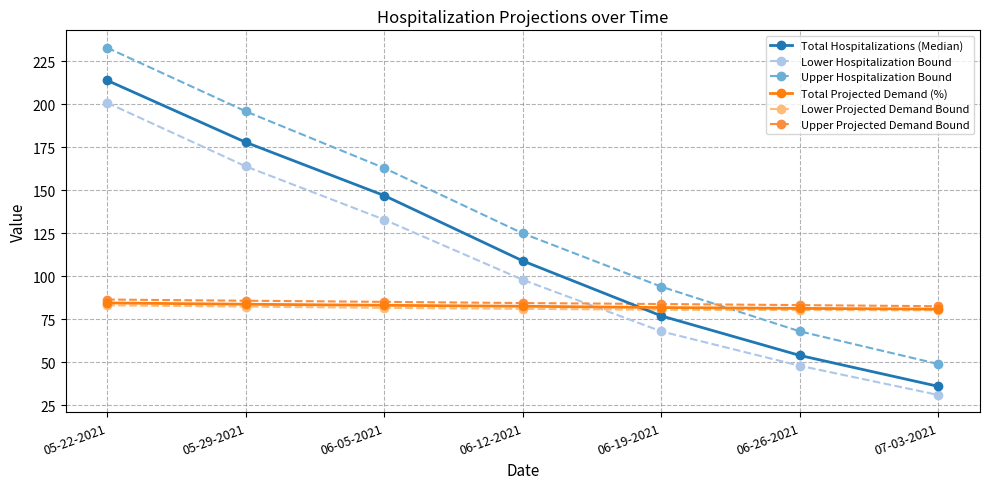

What position from the left is 07-03-2021?

7